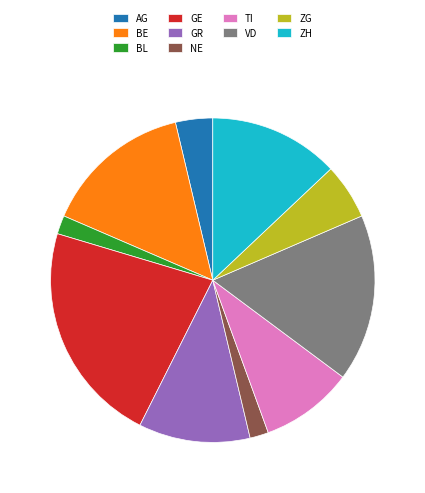

What is the ratio of the value at ZG to the value at VD?

0.3